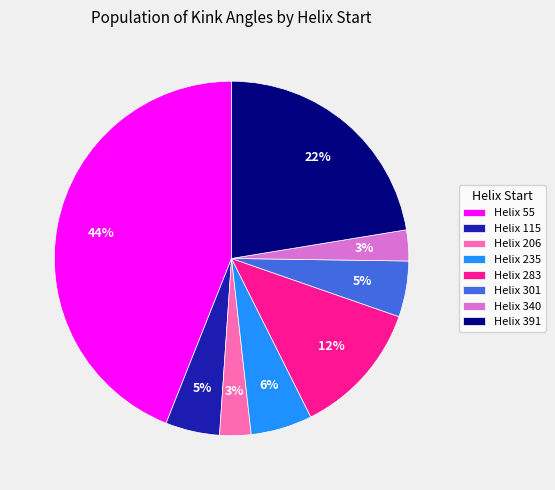

True or false: Helix 55 accounts for 44% of the total.

True